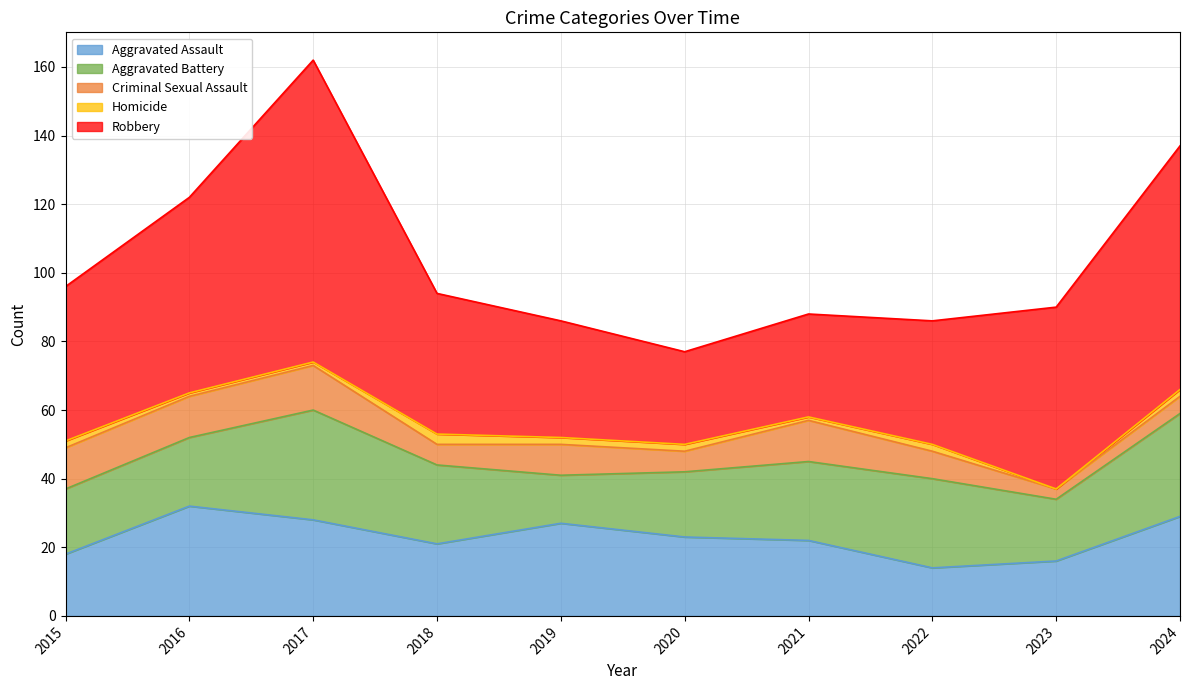

How many data points does each series have?

10